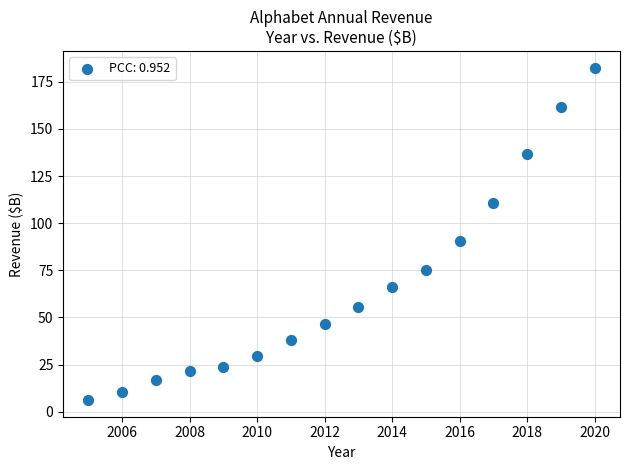

What is the range of Y values (max minus min)?

176.4